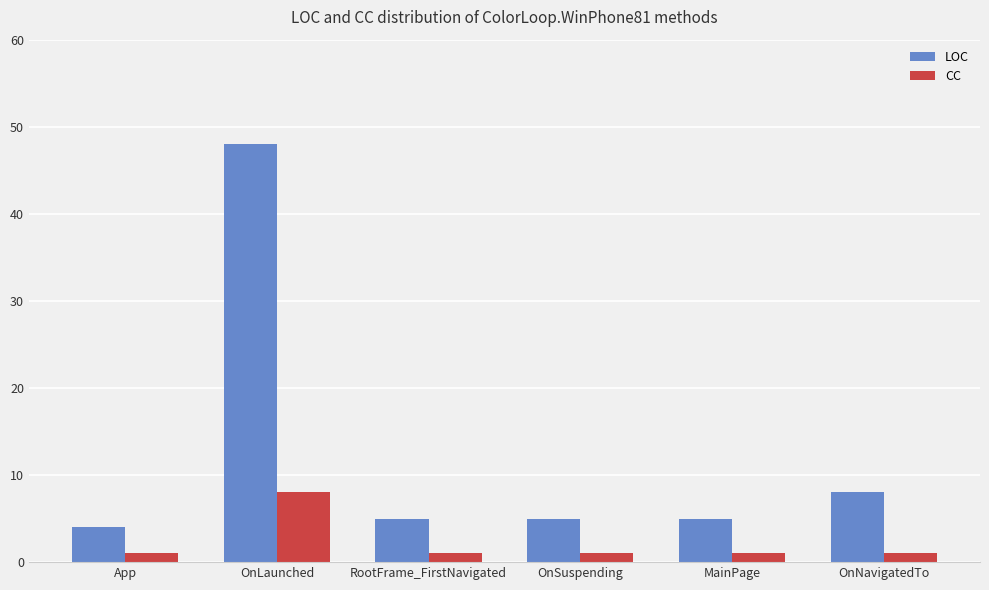

At OnNavigatedTo, list the series in order from smallest to largest.

CC, LOC